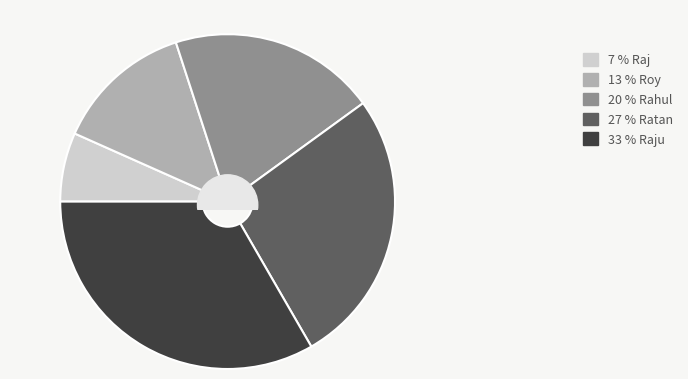

Does any single category account for the majority?

No